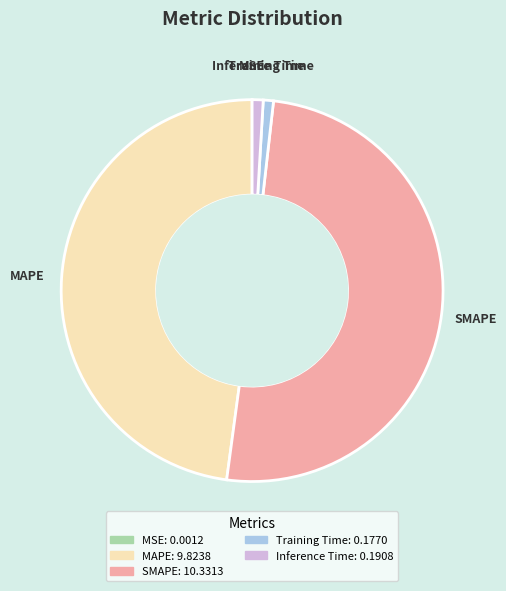

What is the majority slice?

SMAPE